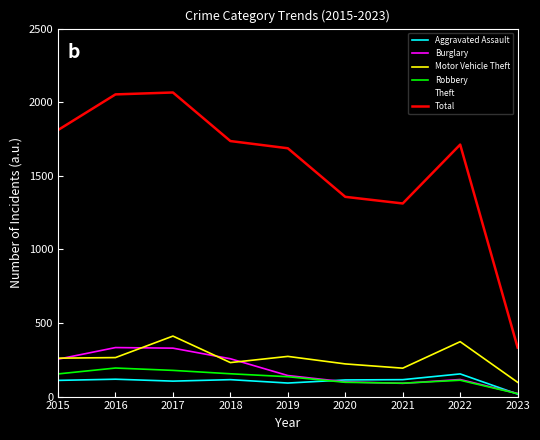

What is the difference between the Aggravated Assault values at 2022 and 2018?

39